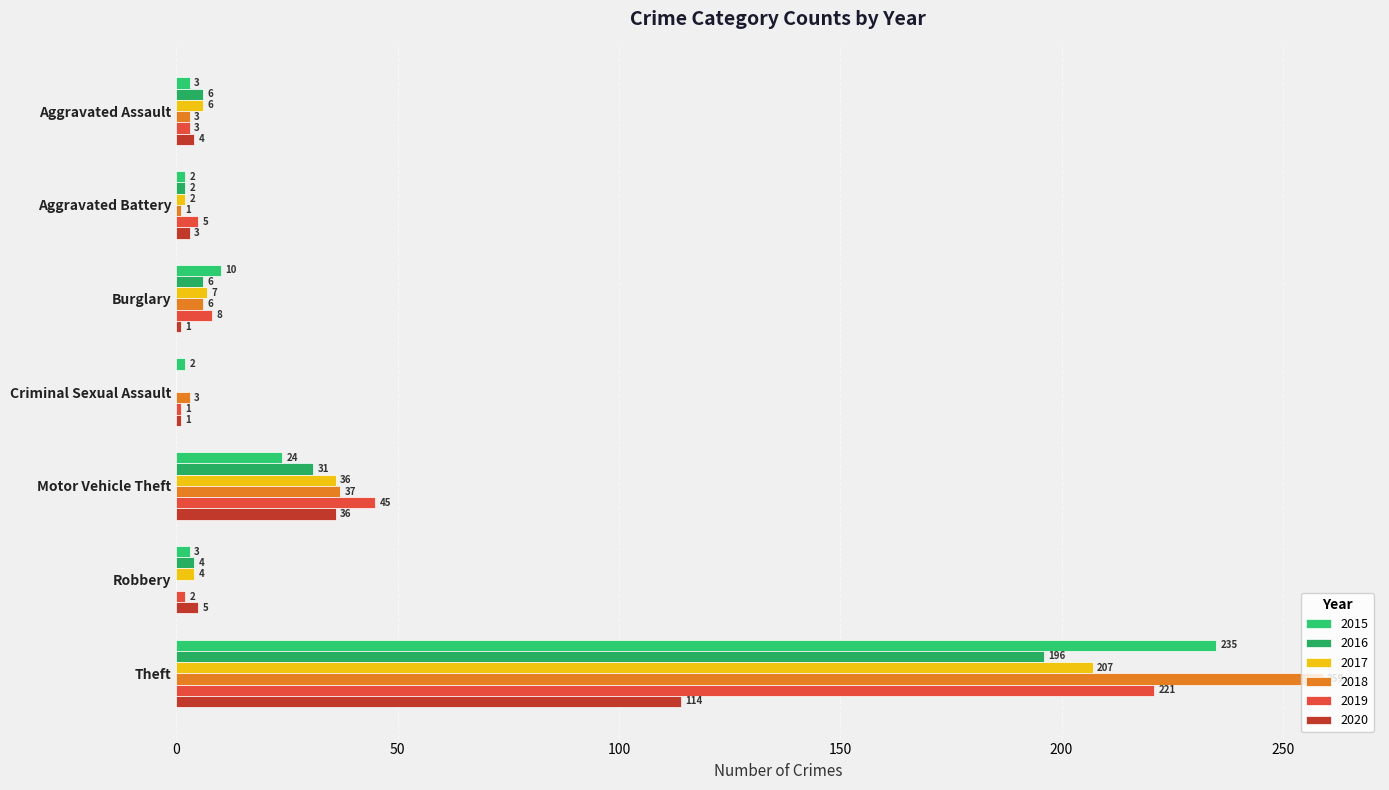

Count the number of categories in the chart.

7